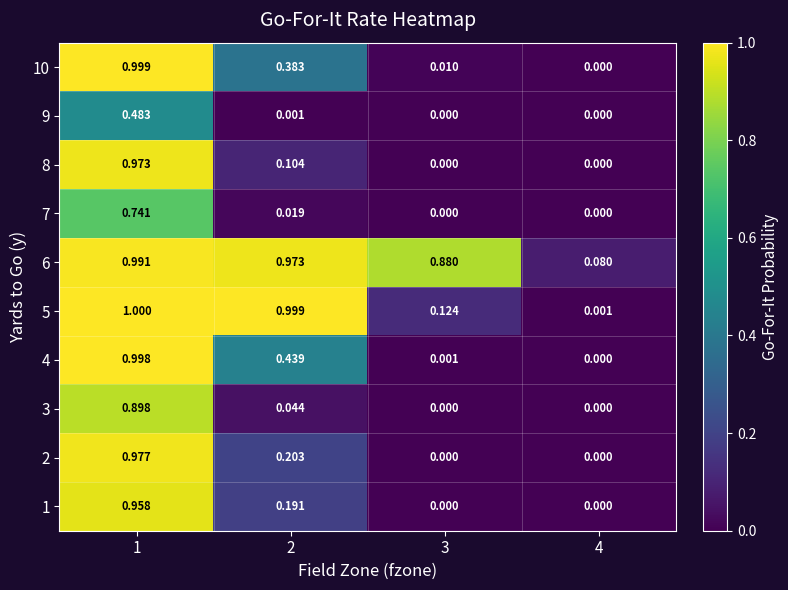

At which category does the chart reach its peak across all series?

1